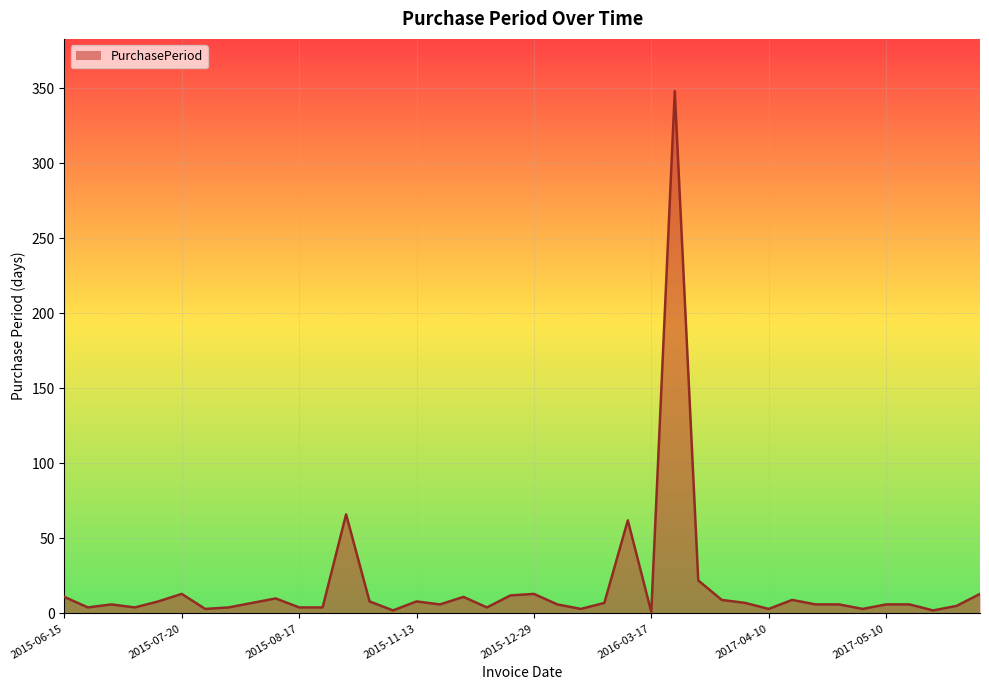

What is the difference between the maximum and minimum values?

347